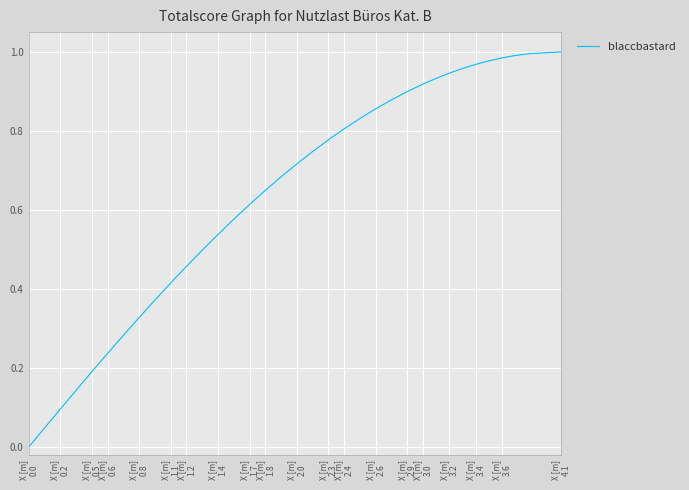

True or false: the data has more than 0 interior local peaks.

False